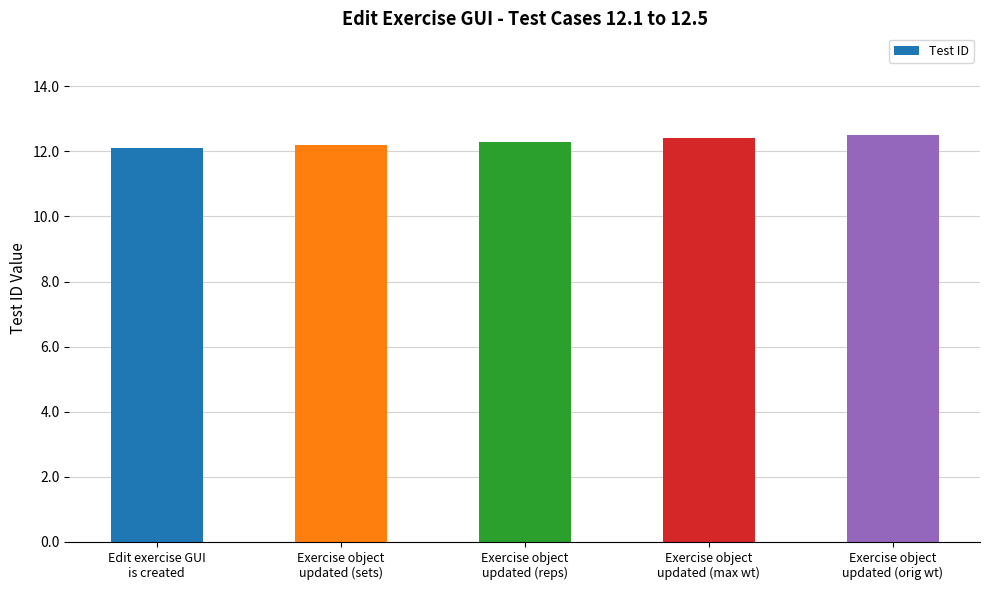

What is the value of the 5th bar from the left?

12.5